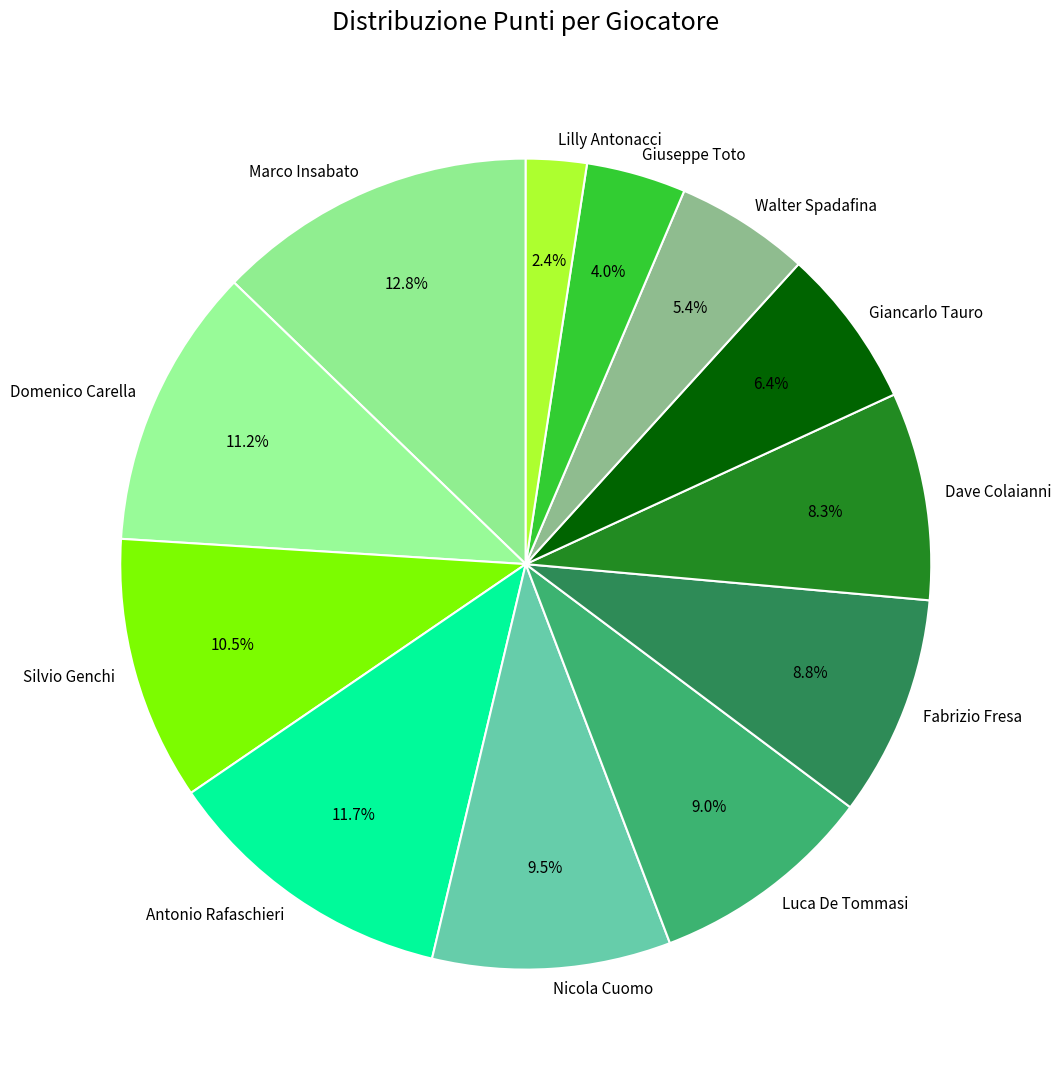

To the nearest percent, what is the average slice percentage?

8%